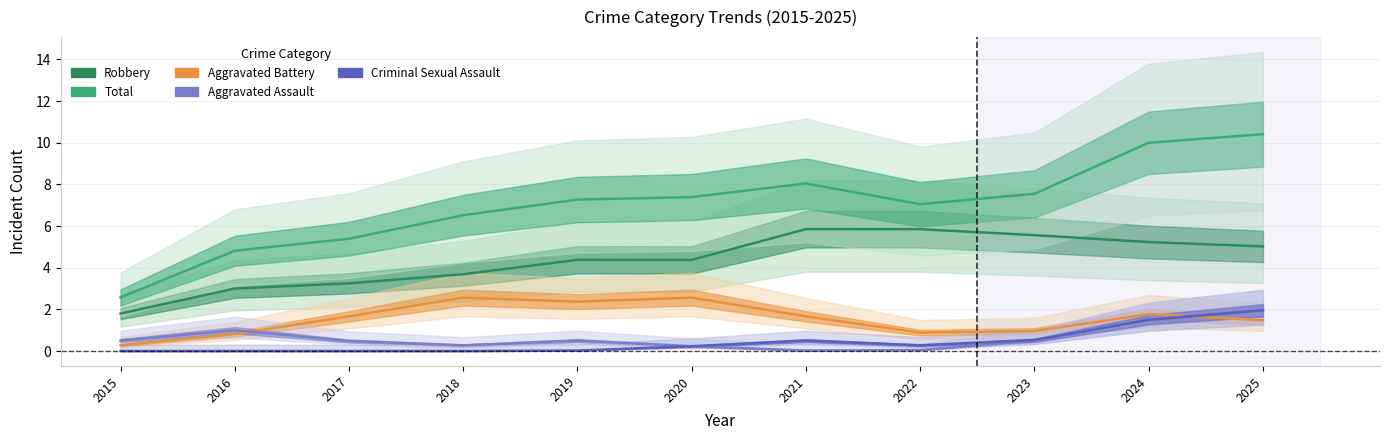

True or false: Total and Aggravated Assault intersect in this chart.

False